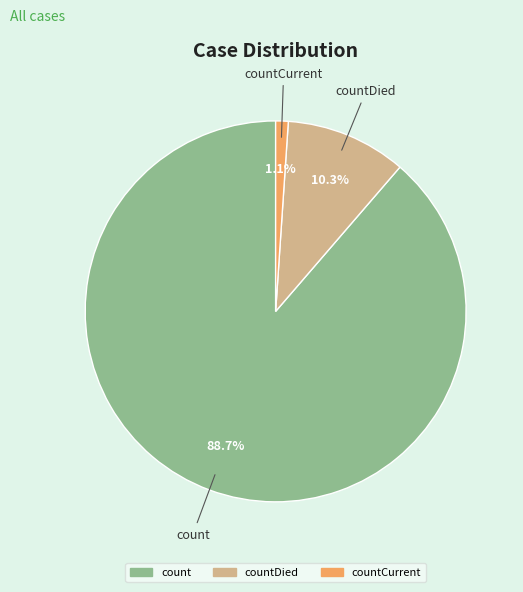

Is there any slice that represents more than half of the pie?

Yes